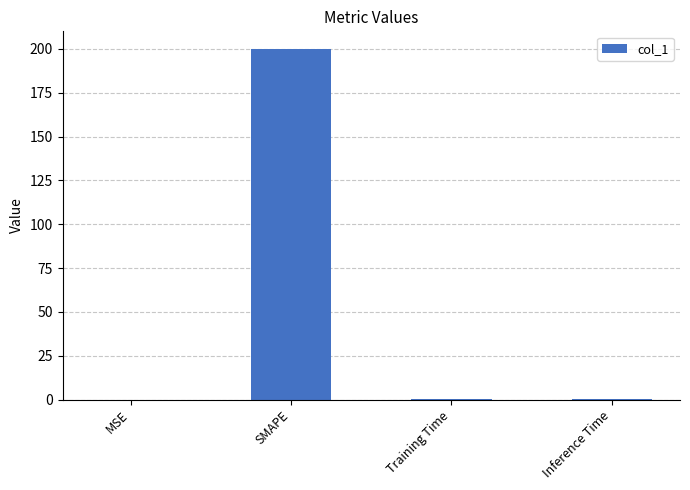

The chart shows a value of 0.0 at MSE. True or false?

True